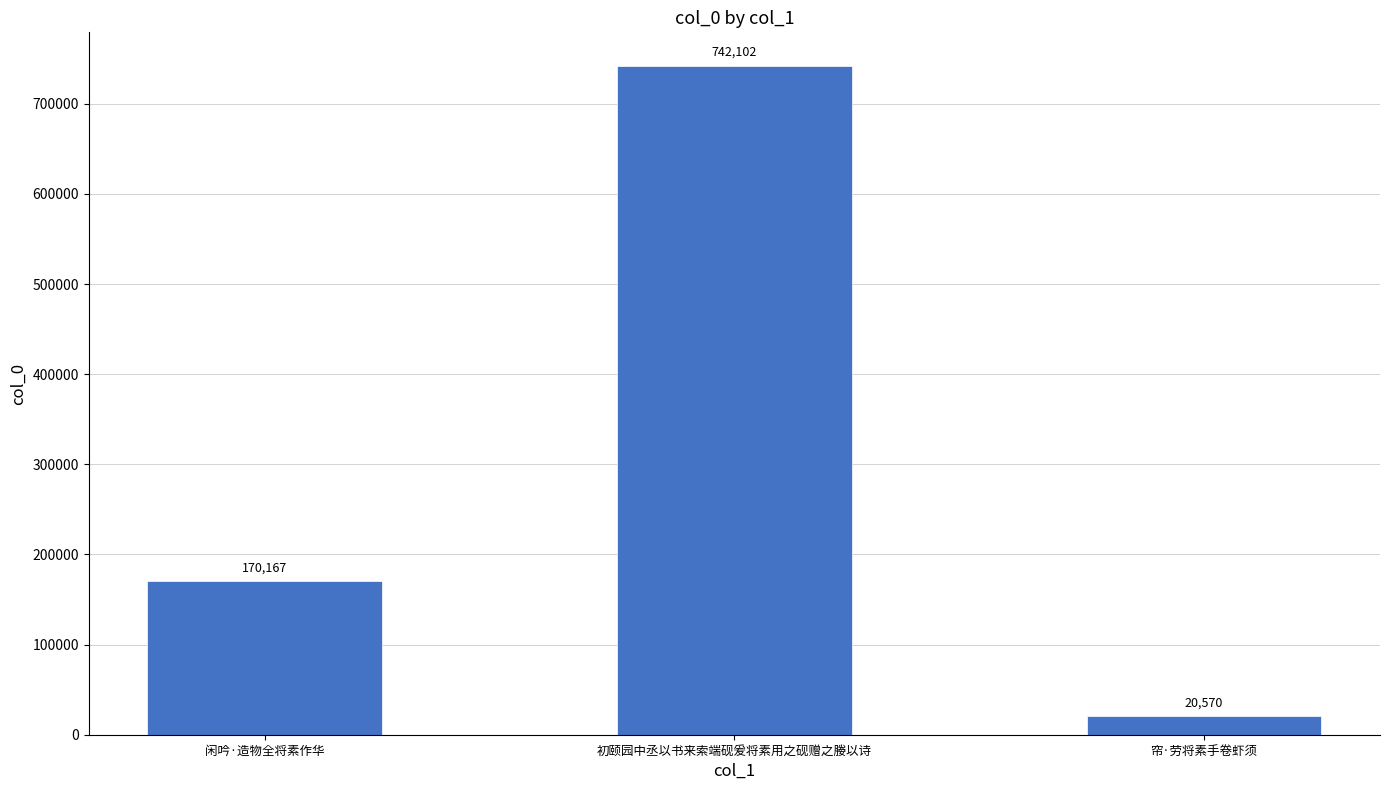

The chart shows a value of 296330 at 初颐园中丞以书来索端砚爰将素用之砚赠之媵以诗. True or false?

False